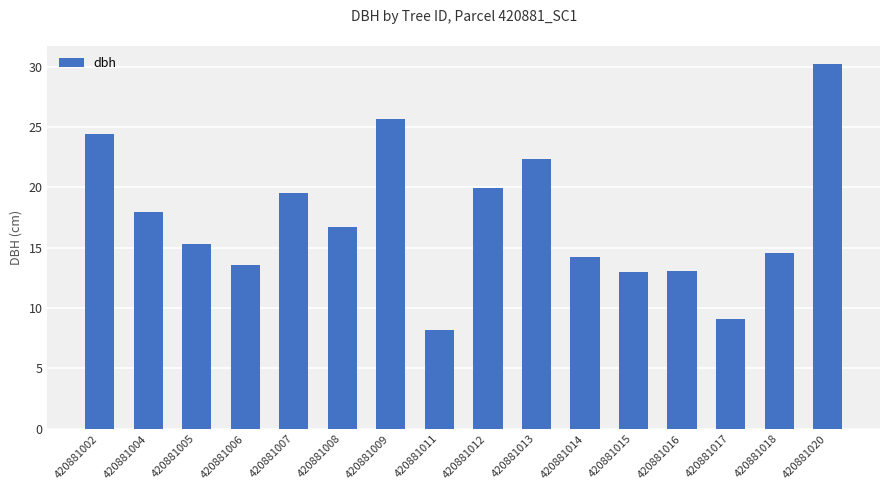

What is the minimum value shown in the chart?

8.2